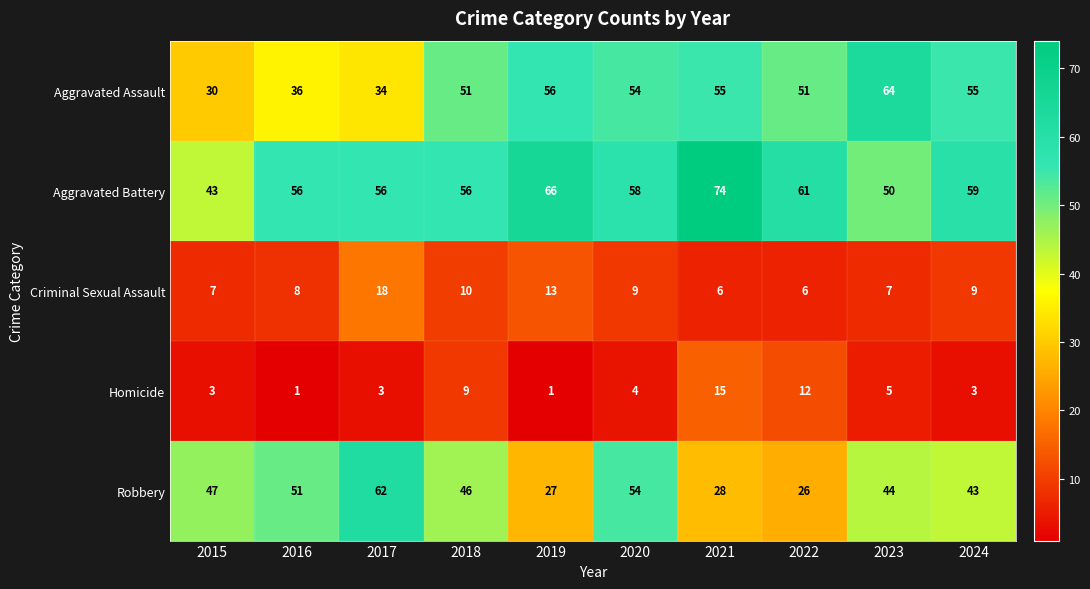

What value does the Criminal Sexual Assault series have at 2020?

9